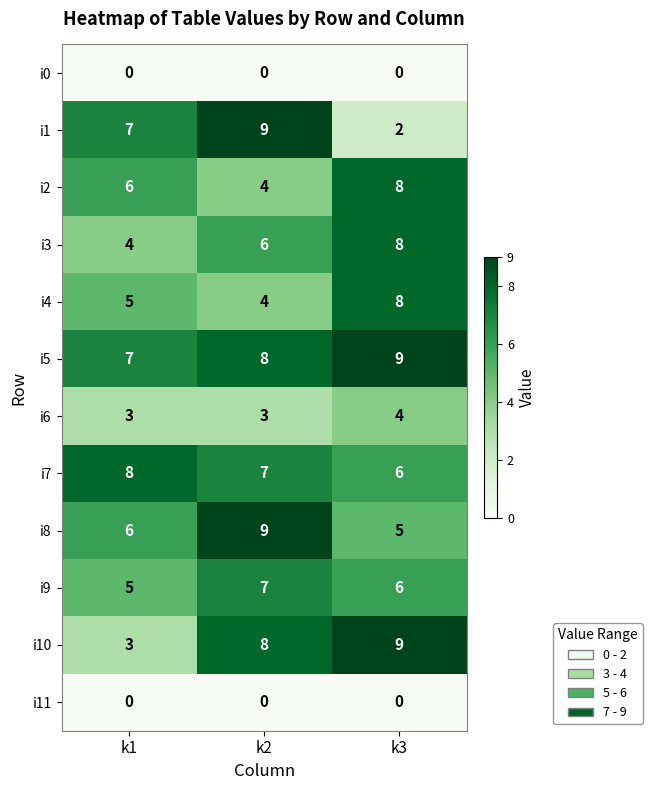

How many values in the i5 series are below 8?

1